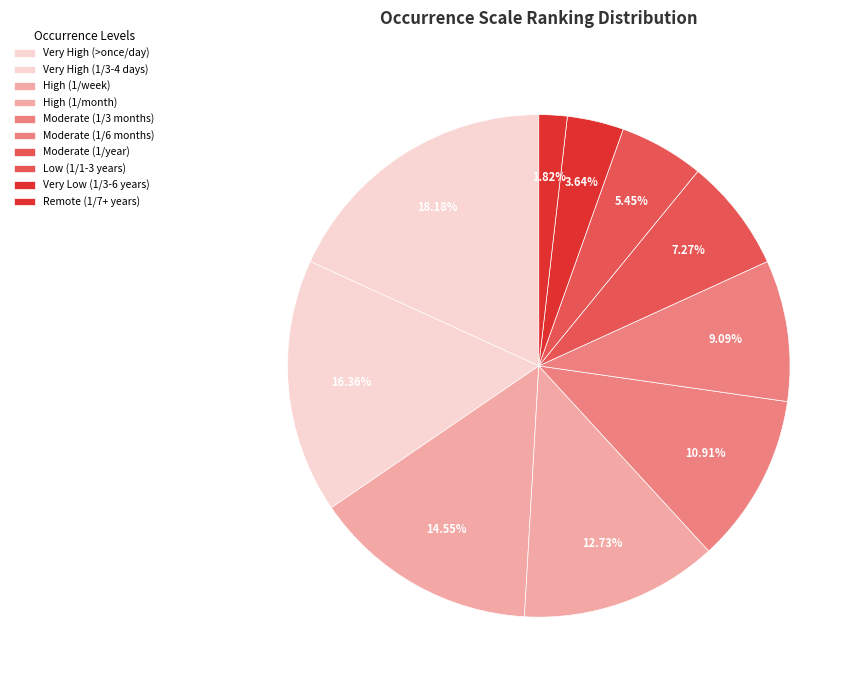

Is it true that Very High (1/3-4 days) is 16% of the pie?

True